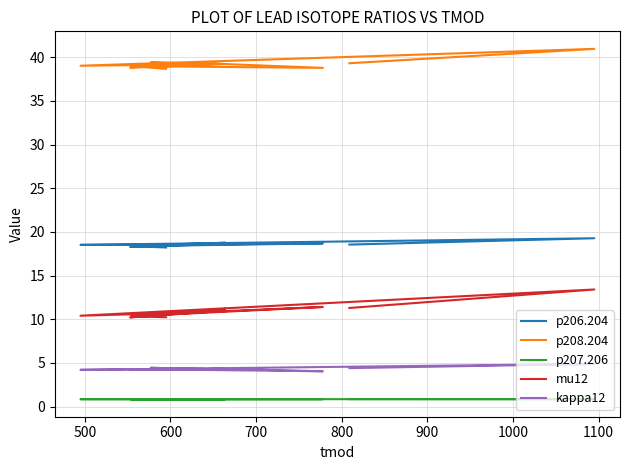

Which series has the largest range (max minus min)?

mu12